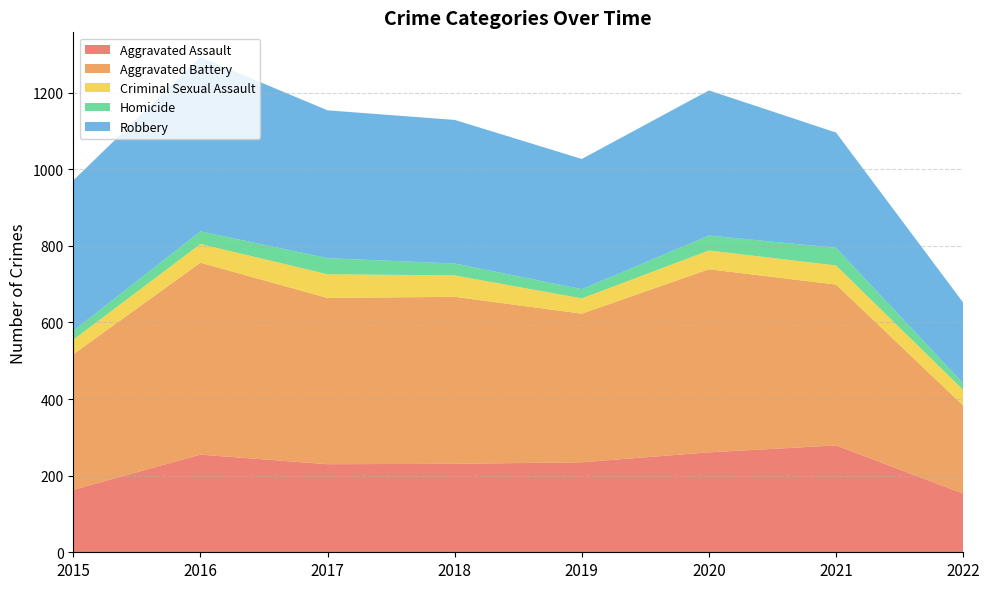

Reading left to right, list all the values displayed in this chart.

Aggravated Assault: 2015=163	2016=255	2017=230	2018=231	2019=235	2020=261	2021=279	2022=153
Aggravated Battery: 2015=354	2016=501	2017=434	2018=436	2019=388	2020=478	2021=420	2022=230
Criminal Sexual Assault: 2015=38	2016=49	2017=62	2018=56	2019=40	2020=49	2021=50	2022=41
Homicide: 2015=23	2016=33	2017=42	2018=31	2019=24	2020=39	2021=46	2022=17
Robbery: 2015=393	2016=455	2017=386	2018=375	2019=340	2020=379	2021=301	2022=211